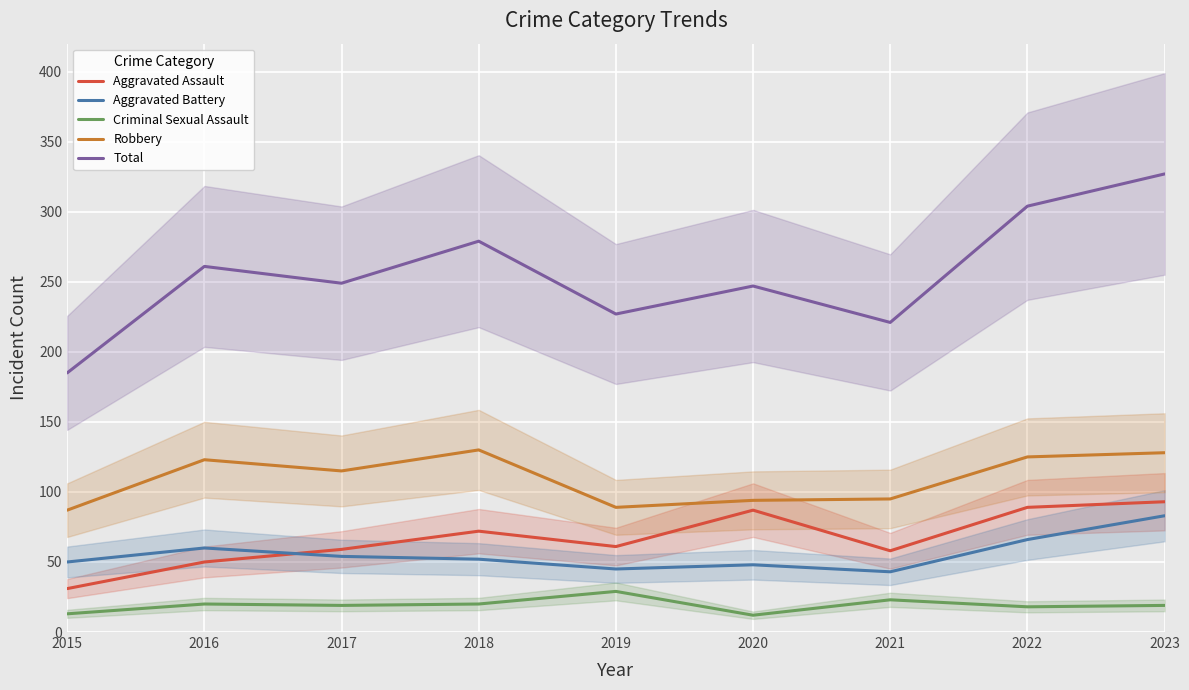

What is the value of the Robbery point at the 7th from the left?

95